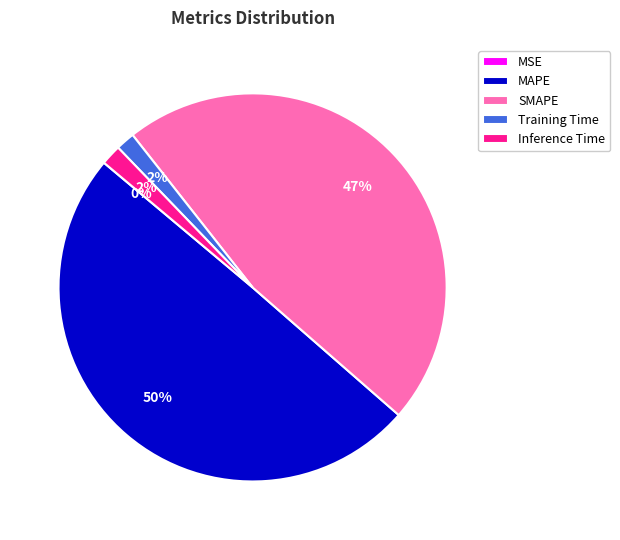

Between MAPE and Inference Time, which is larger?

MAPE